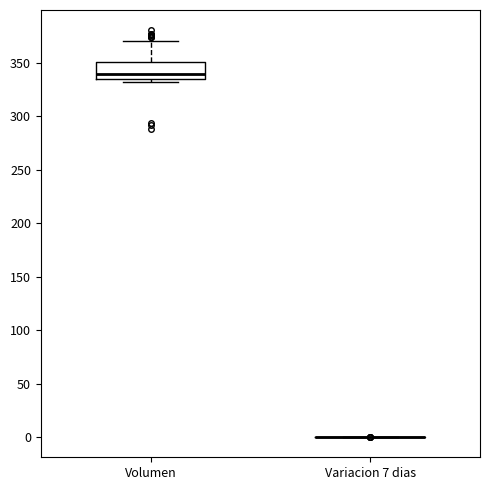

Which box is the tallest, from its lower edge to its upper edge?

Volumen